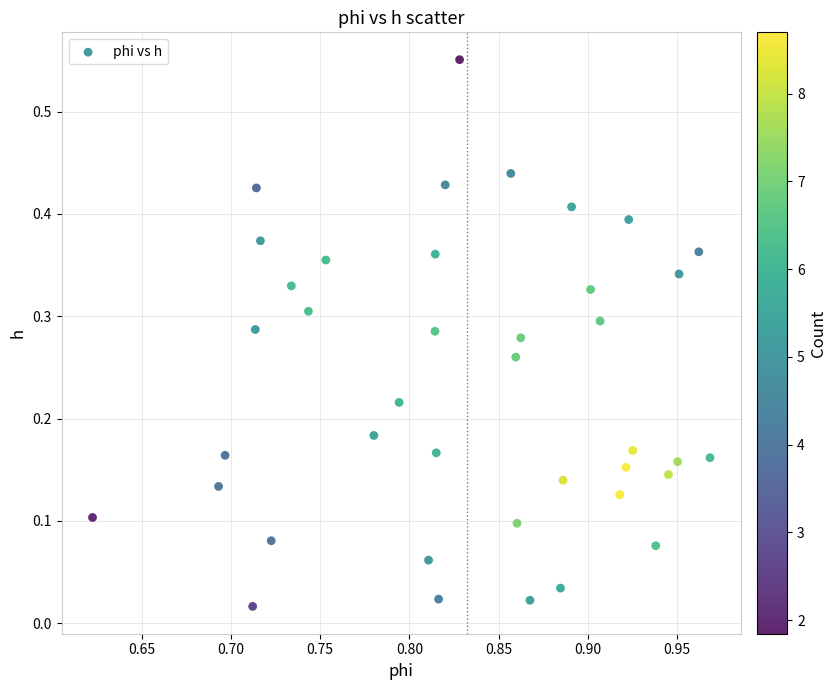

What is the range of Y values (max minus min)?

0.5